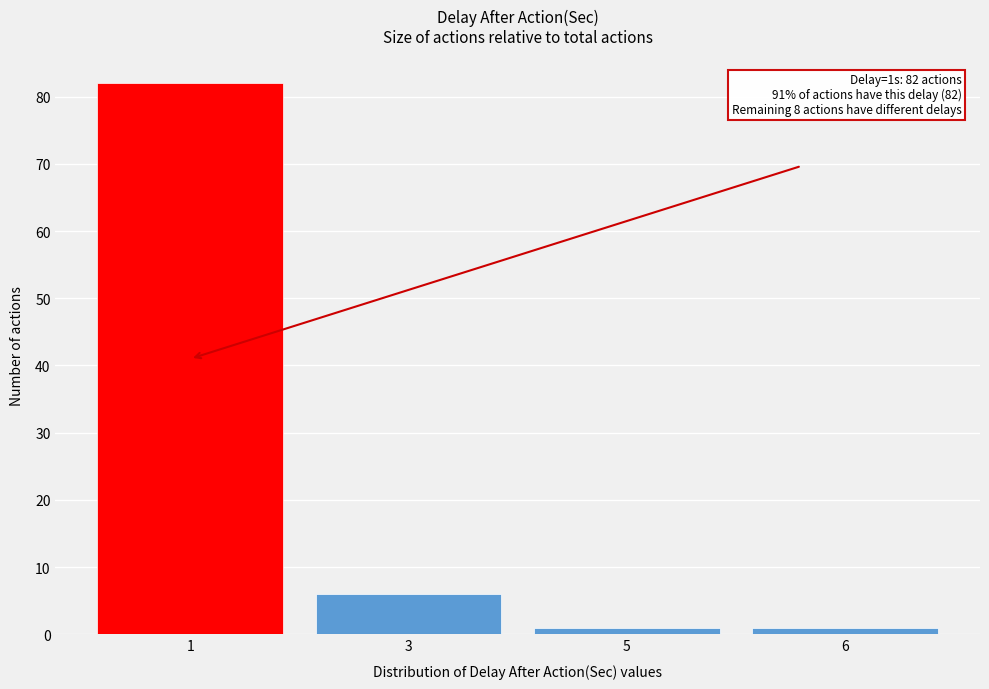

Reading left to right, transcribe all the data shown in this chart.

82	6	1	1